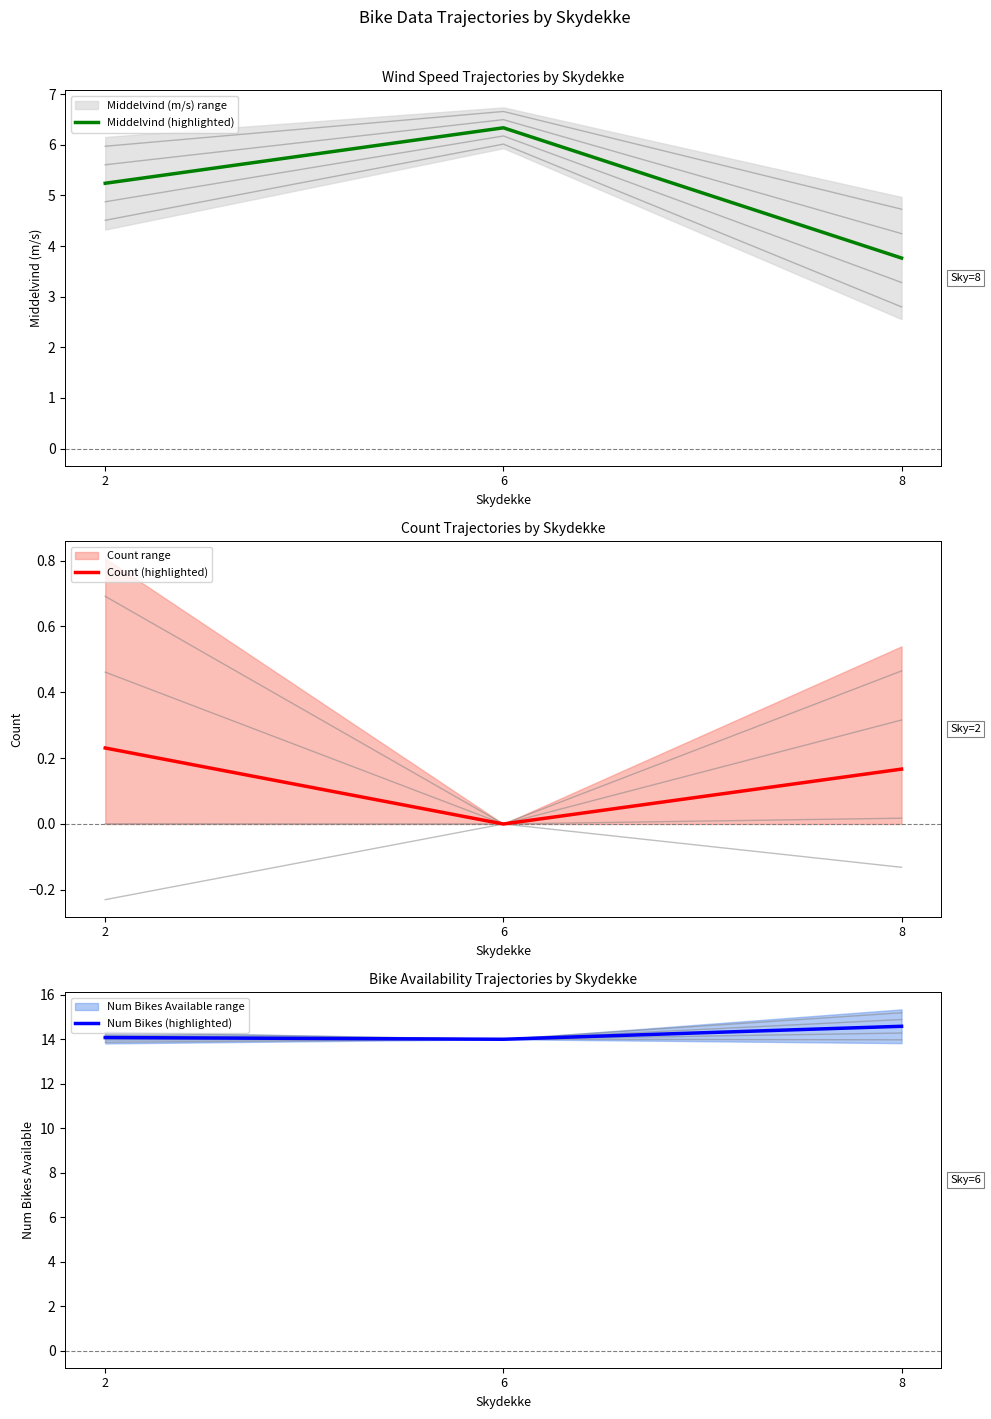

Read the Middelvind (highlighted) value at 6.

6.3